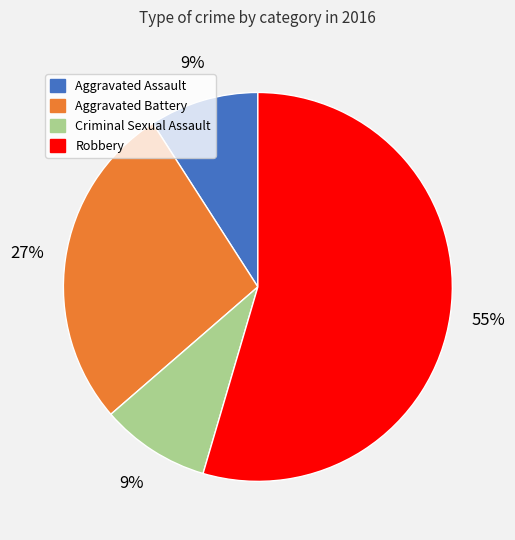

To the nearest percent, what is the combined percentage of Aggravated Battery and Aggravated Assault?

36%